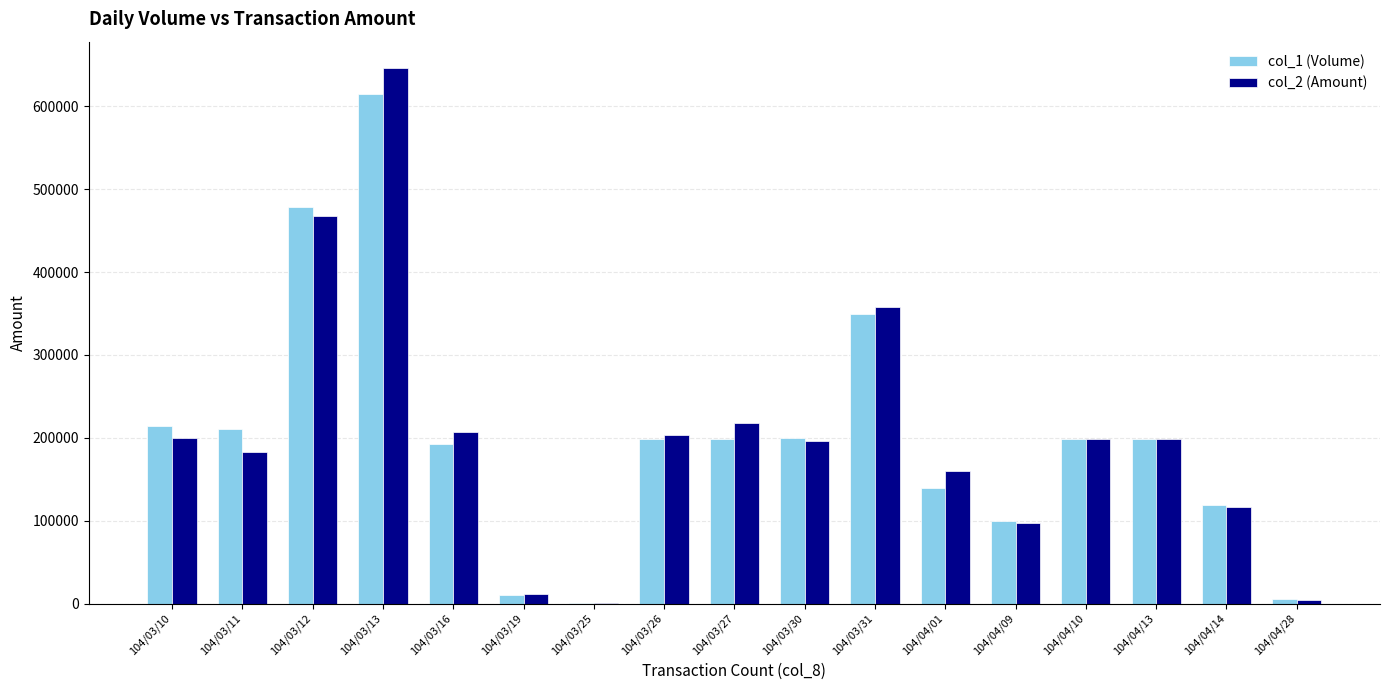

What value does the col_2 (Amount) series have at 104/04/09?

97090